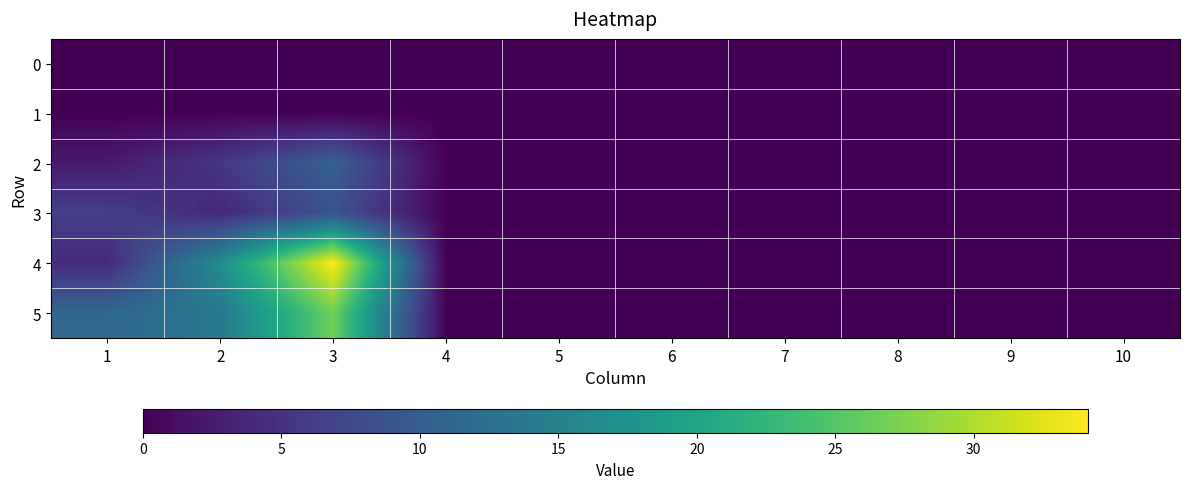

Count the number of categories in the chart.

10